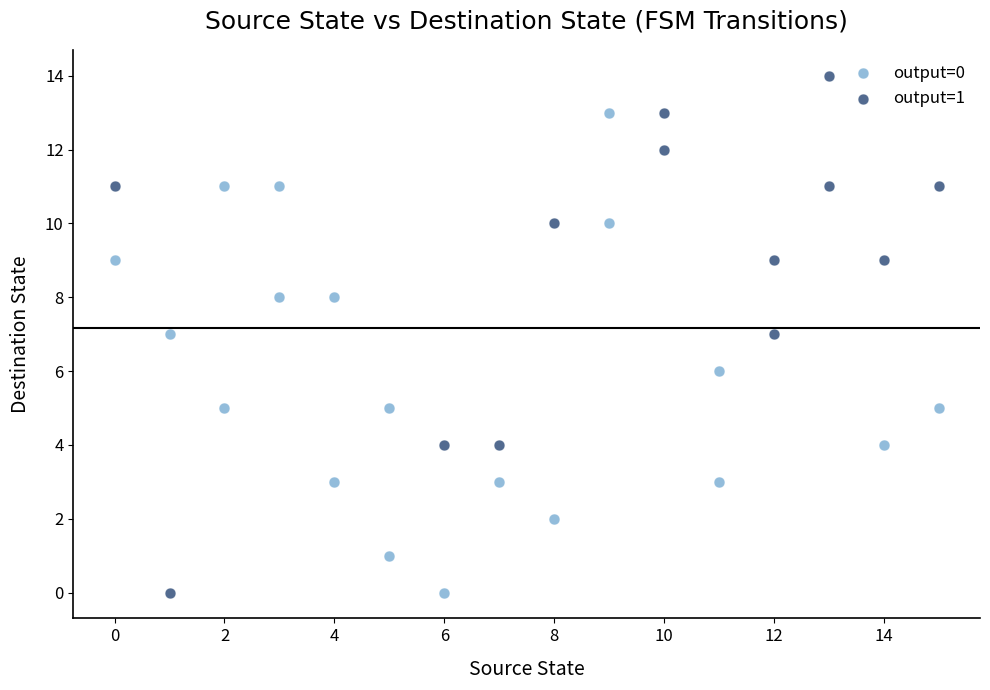

Which series reaches the maximum Y coordinate?

output=1